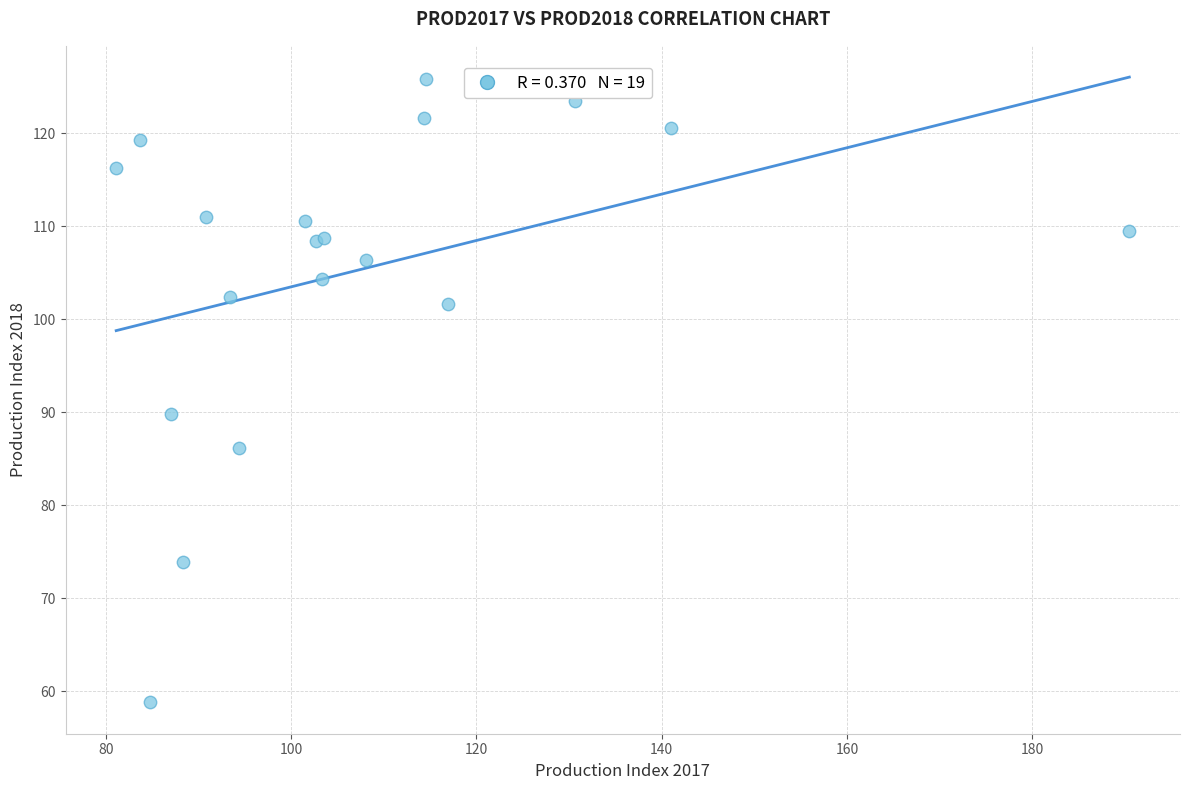

What Y value in the scatter plot is closest to 92?

89.8